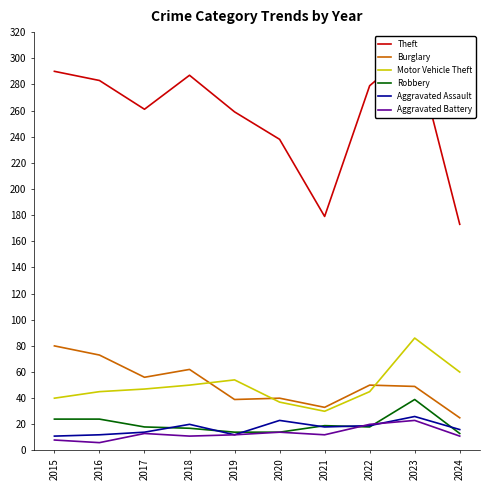

Which series has the largest total across all categories?

Theft